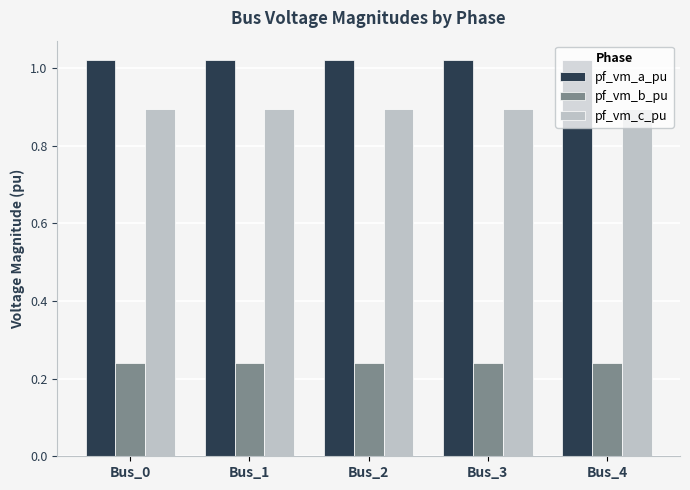

The pf_vm_b_pu series shows 0.1 at Bus_3. True or false?

False